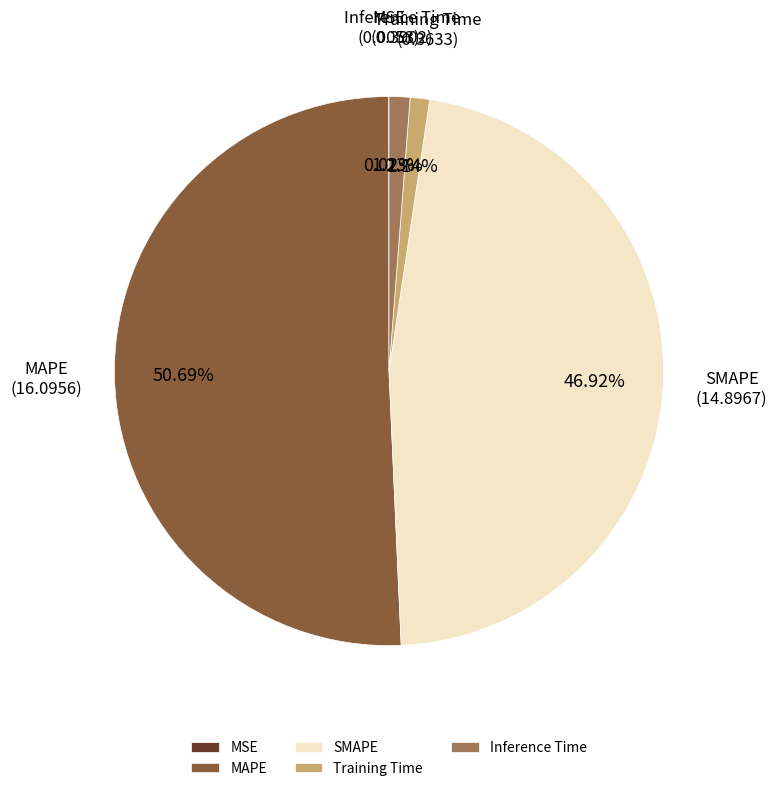

Is it true that SMAPE is 47% of the pie?

True